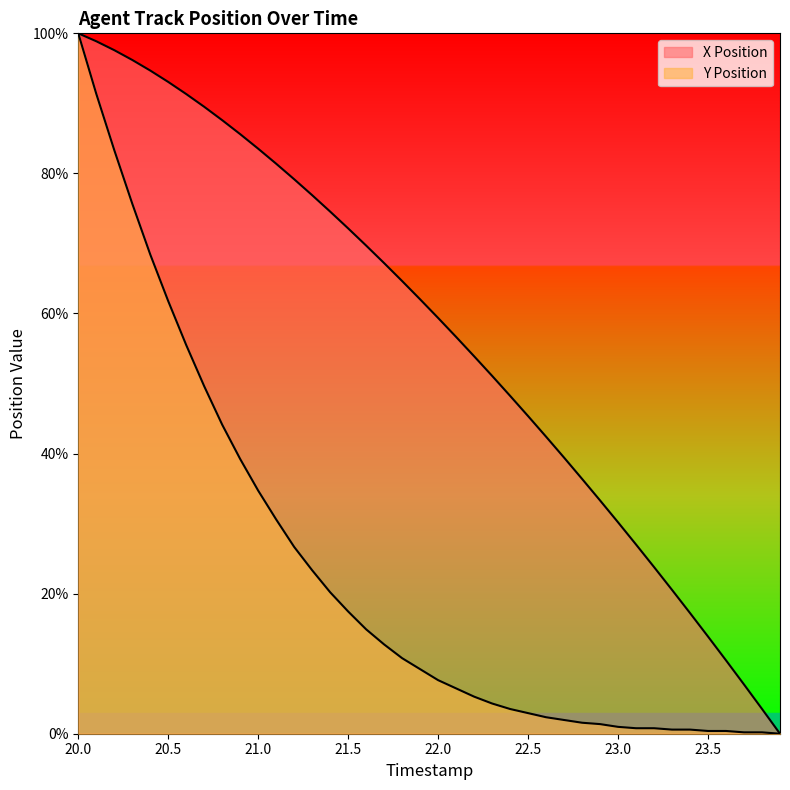

Which series has the largest total across all categories?

X